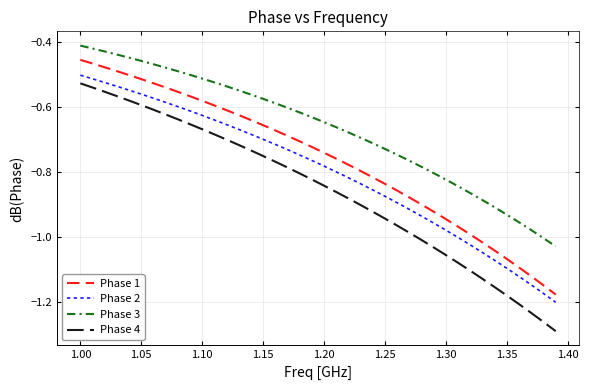

True or false: Phase 4 and Phase 2 intersect in this chart.

False